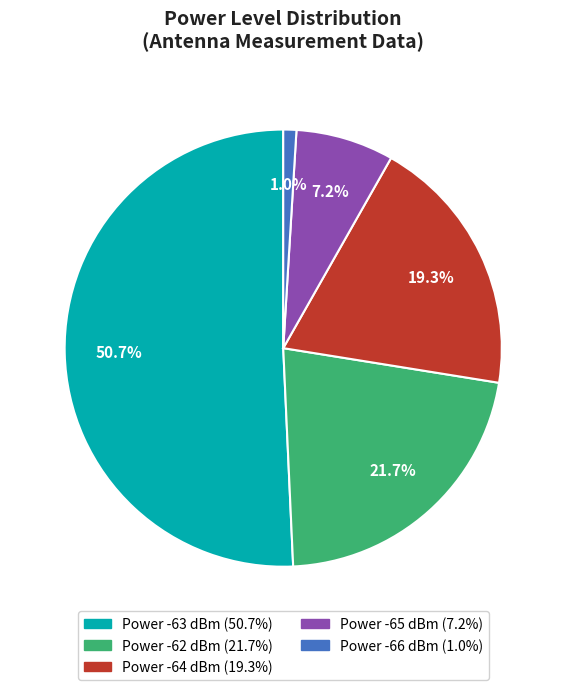

Does any single category account for the majority?

Yes